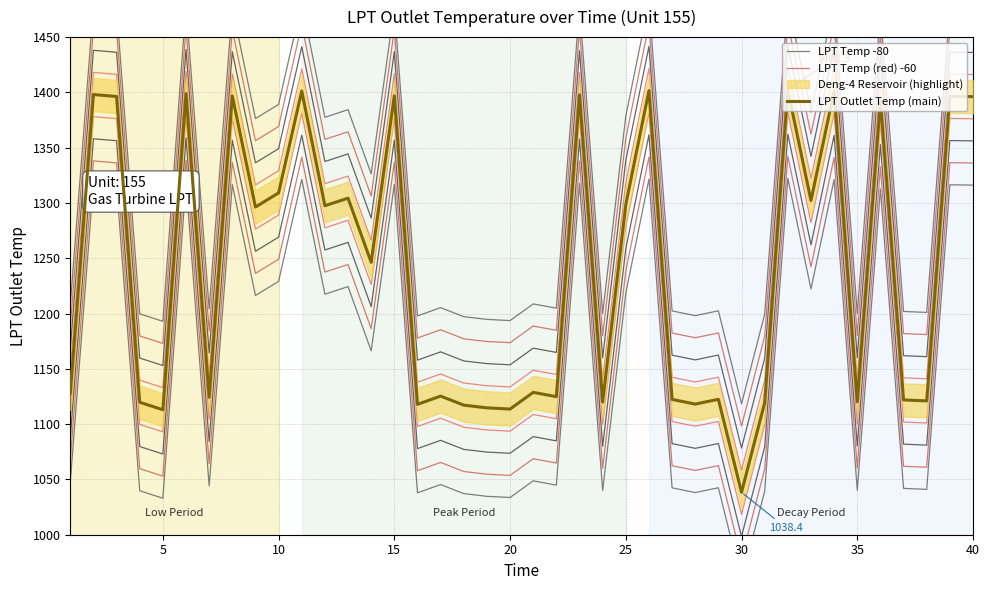

What is the change in value from 3 to 16?

-278.4